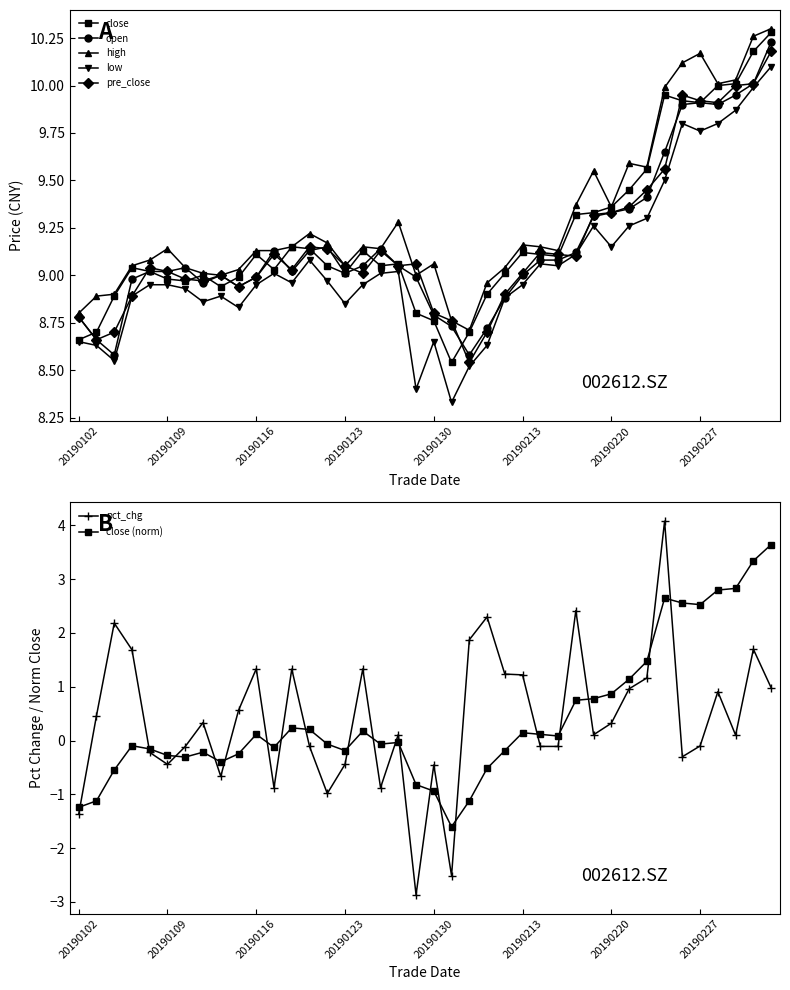

Rank the categories by pre_close value from highest to lowest.

20190305, 20190304, 20190301, 20190226, 20190227, 20190228, 20190225, 20190222, 20190221, 20190220, 20190219, 20190121, 20190122, 20190125, 20190214, 20190117, 20190215, 20190218, 20190129, 20190123, 20190128, 20190108, 20190118, 20190109, 20190124, 20190213, 20190114, 20190116, 20190110, 20190111, 20190115, 20190212, 20190107, 20190130, 20190102, 20190131, 20190104, 20190211, 20190103, 20190201